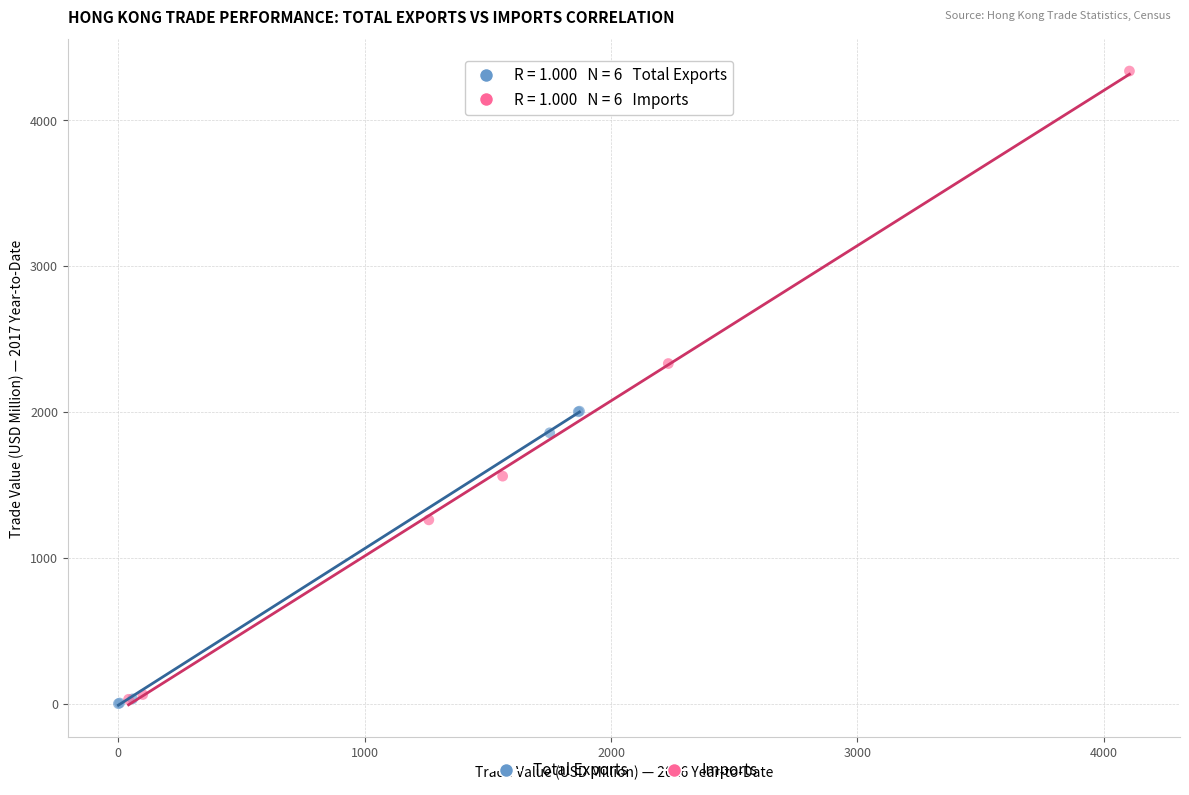

Which series has the largest Y range (max minus min)?

Imports